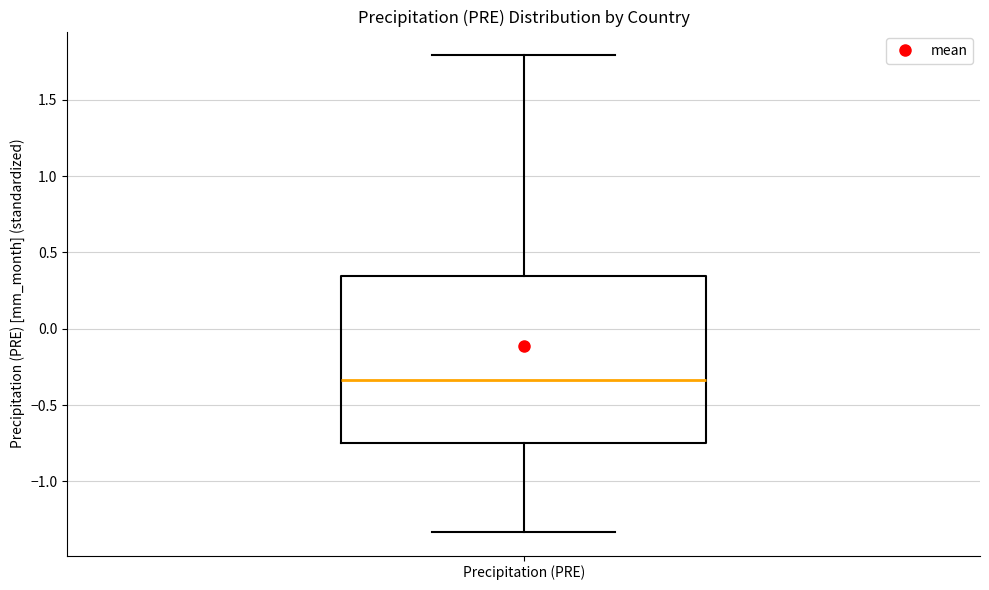

Read this box plot against the y-axis: the position of the median line, the range covered by the box, and the ends of both whiskers. The values are not printed on the chart, so give them approximately, as read against the axis.

median -0.35, box -0.75 to 0.35, whiskers -1.35 to 1.80